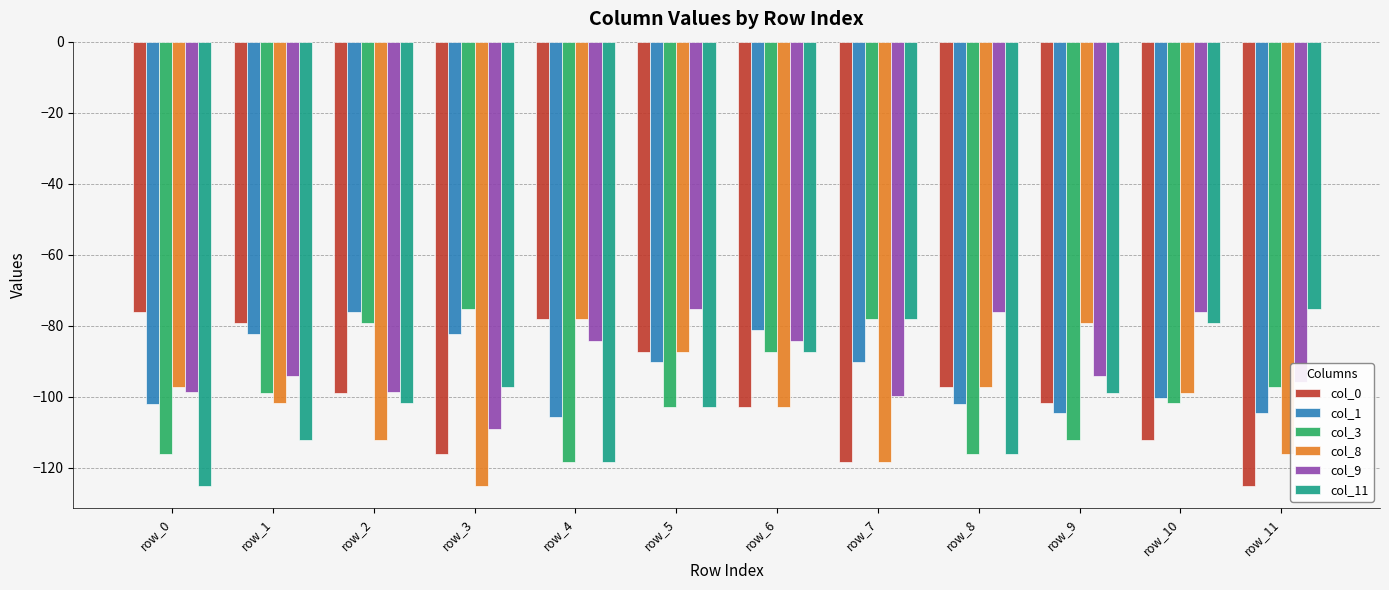

What is the total value across all series at row_9?

-590.6